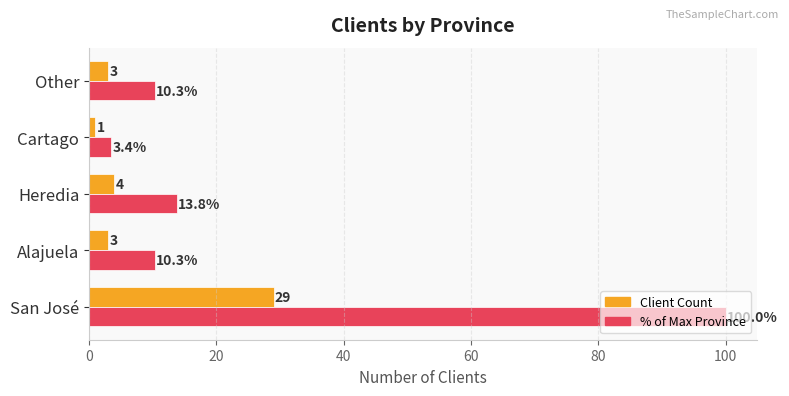

At which category is the sum across all series the highest?

San José